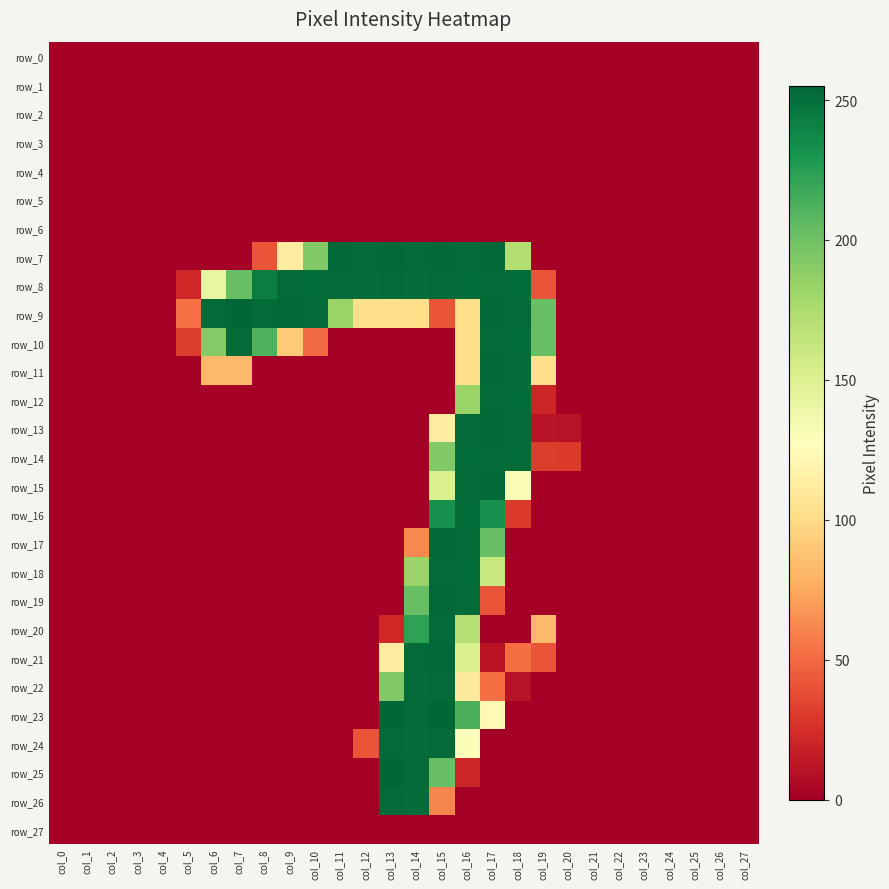

True or false: row_13 has a value of 0 at col_13.

True